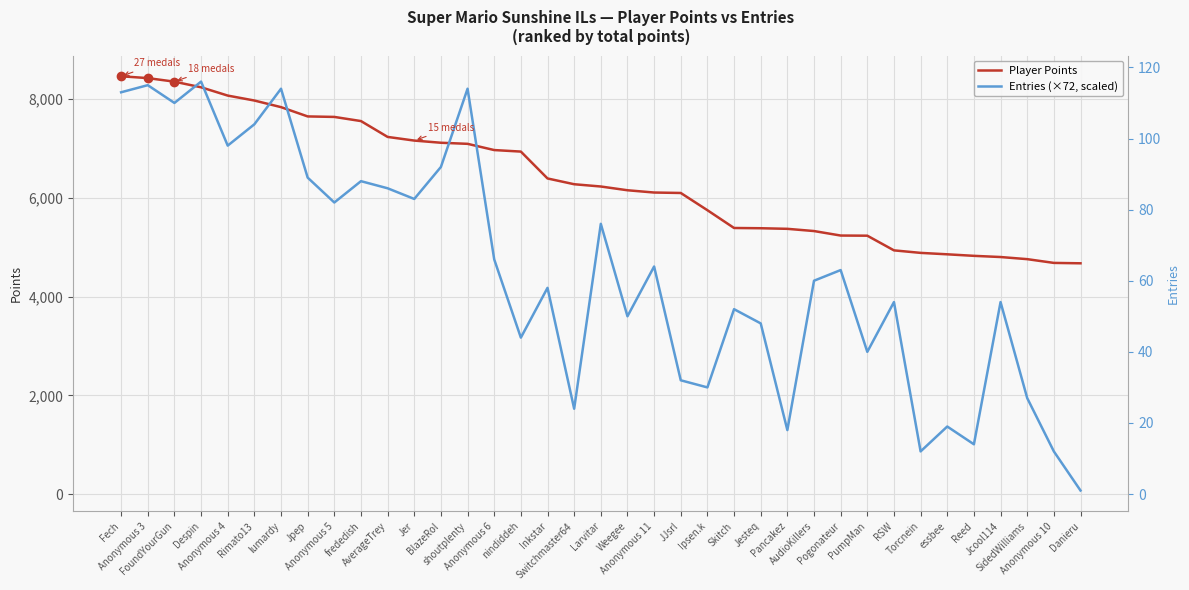

Reading right to left, extract all data points from this chart.

Player Points: Danieru=4673	Anonymous 10=4681	SidedWilliams=4757	Jcool114=4800	Reed=4824	essbee=4855	Torcnein=4884	RSW=4935	PumpMan=5232	Pogonateur=5235	AudioKillers=5326	Pancakez=5371	Jesteq=5383	Skitch=5388	Ipsen.k=5748	JJsrl=6097	Anonymous 11=6106	Weegee=6152	Larvitar=6228	Switchmaster64=6274	Inkstar=6391	nindiddeh=6935	Anonymous 6=6966	shoutplenty=7092	BlazeRol=7114	Jer=7158	AverageTrey=7232	frededish=7553	Anonymous 5=7637	Jpep=7647	lumardy=7835	Rimato13=7969	Anonymous 4=8069	Despin=8237	FoundYourGun=8351	Anonymous 3=8423	Fech=8460
Entries (×72, scaled): Danieru=72	Anonymous 10=864	SidedWilliams=1944	Jcool114=3888	Reed=1008	essbee=1368	Torcnein=864	RSW=3888	PumpMan=2880	Pogonateur=4536	AudioKillers=4320	Pancakez=1296	Jesteq=3456	Skitch=3744	Ipsen.k=2160	JJsrl=2304	Anonymous 11=4608	Weegee=3600	Larvitar=5472	Switchmaster64=1728	Inkstar=4176	nindiddeh=3168	Anonymous 6=4752	shoutplenty=8208	BlazeRol=6624	Jer=5976	AverageTrey=6192	frededish=6336	Anonymous 5=5904	Jpep=6408	lumardy=8208	Rimato13=7488	Anonymous 4=7056	Despin=8352	FoundYourGun=7920	Anonymous 3=8280	Fech=8136